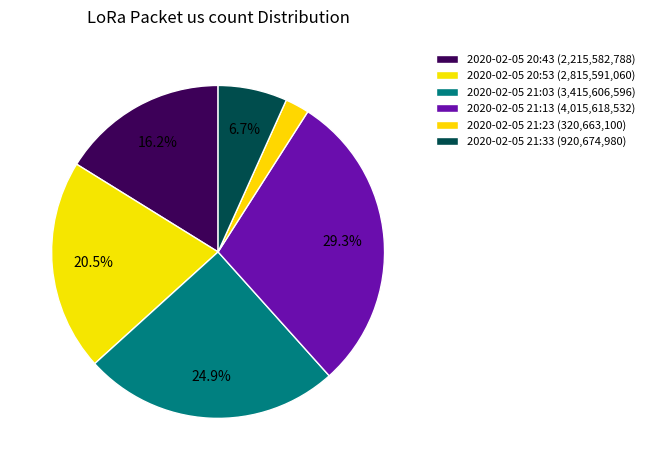

To the nearest percent, what portion does 2020-02-05 21:33 represent?

7%